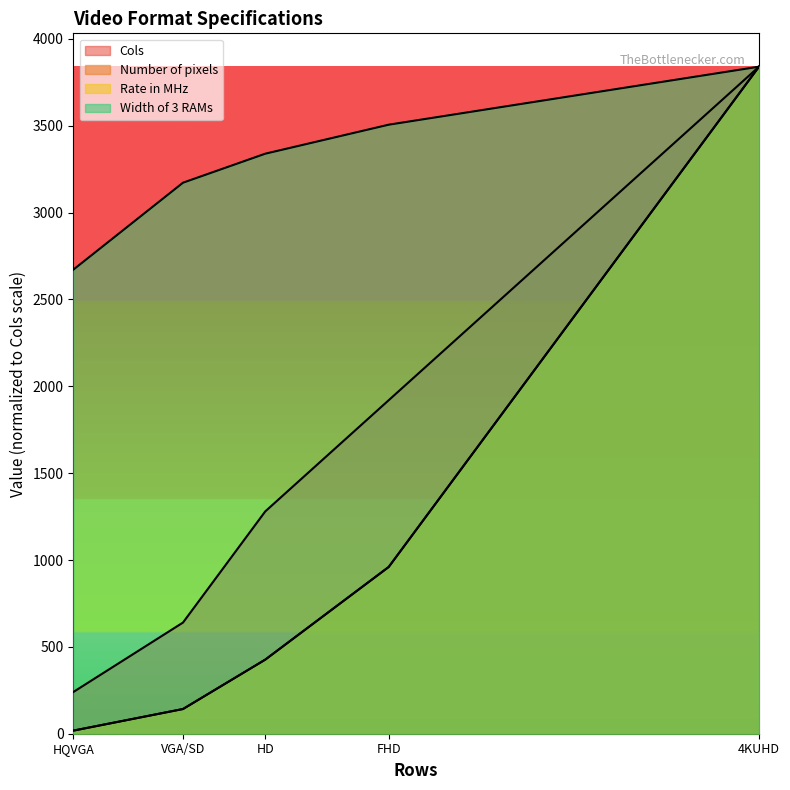

What is the difference between the maximum and minimum values in the Rate in MHz series?

3822.2